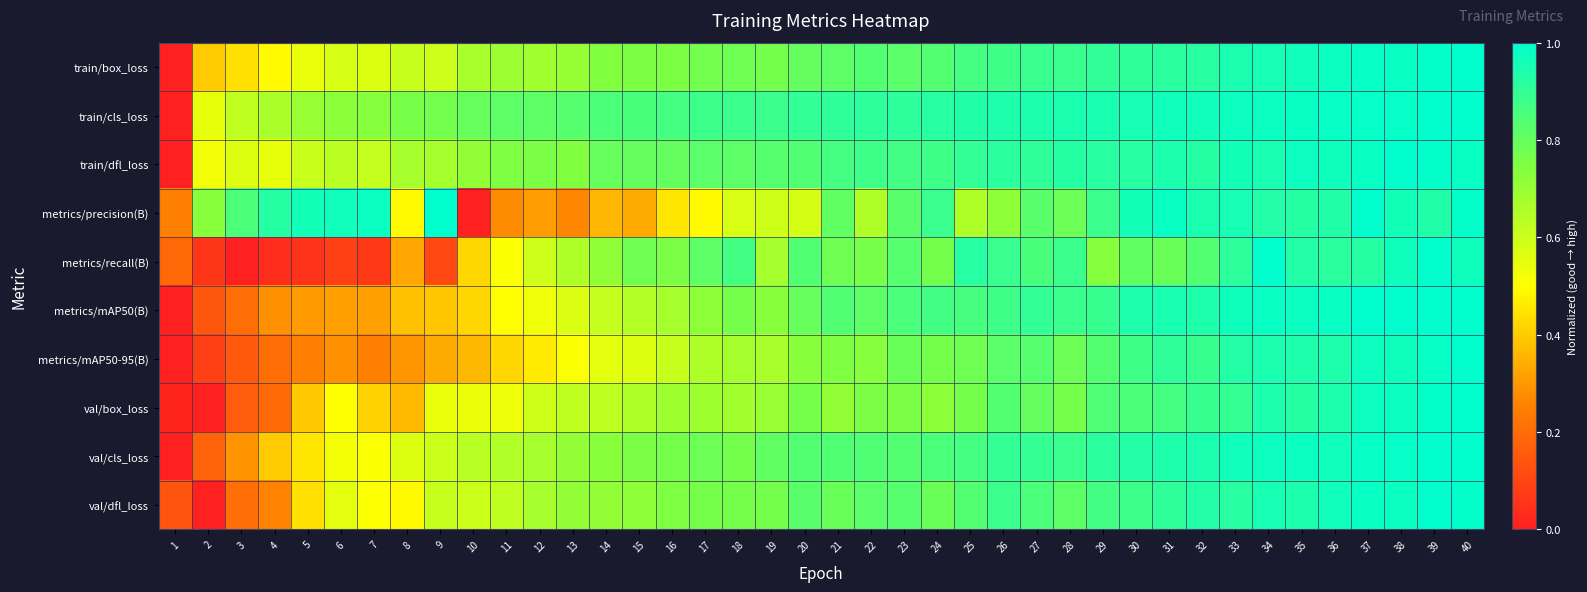

Reading left to right, what are all the values shown in this chart?

train/box_loss: 1=0.0	2=0.4	3=0.4	4=0.5	5=0.5	6=0.6	7=0.6	8=0.6	9=0.6	10=0.7	11=0.7	12=0.7	13=0.7	14=0.7	15=0.8	16=0.8	17=0.8	18=0.8	19=0.8	20=0.8	21=0.8	22=0.8	23=0.8	24=0.8	25=0.9	26=0.9	27=0.9	28=0.9	29=0.9	30=0.9	31=0.9	32=0.9	33=0.9	34=1.0	35=1.0	36=1.0	37=1.0	38=1.0	39=1.0	40=1.0
train/cls_loss: 1=0.0	2=0.5	3=0.6	4=0.7	5=0.7	6=0.7	7=0.7	8=0.8	9=0.8	10=0.8	11=0.8	12=0.8	13=0.8	14=0.8	15=0.9	16=0.9	17=0.9	18=0.9	19=0.9	20=0.9	21=0.9	22=0.9	23=0.9	24=0.9	25=0.9	26=0.9	27=0.9	28=0.9	29=1.0	30=1.0	31=1.0	32=1.0	33=1.0	34=1.0	35=1.0	36=1.0	37=1.0	38=1.0	39=1.0	40=1.0
train/dfl_loss: 1=0.0	2=0.5	3=0.6	4=0.5	5=0.6	6=0.6	7=0.6	8=0.7	9=0.7	10=0.7	11=0.8	12=0.8	13=0.7	14=0.8	15=0.8	16=0.8	17=0.8	18=0.8	19=0.8	20=0.8	21=0.9	22=0.9	23=0.9	24=0.9	25=0.9	26=0.9	27=0.9	28=0.9	29=0.9	30=0.9	31=0.9	32=0.9	33=1.0	34=0.9	35=1.0	36=1.0	37=1.0	38=1.0	39=1.0	40=1.0
metrics/precision(B): 1=0.3	2=0.7	3=0.9	4=0.9	5=1.0	6=1.0	7=1.0	8=0.5	9=1.0	10=0.0	11=0.3	12=0.3	13=0.3	14=0.4	15=0.3	16=0.5	17=0.5	18=0.6	19=0.6	20=0.6	21=0.8	22=0.7	23=0.8	24=0.9	25=0.7	26=0.7	27=0.8	28=0.8	29=0.9	30=1.0	31=1.0	32=0.9	33=1.0	34=0.9	35=0.9	36=0.9	37=1.0	38=1.0	39=0.9	40=1.0
metrics/recall(B): 1=0.2	2=0.1	3=0.0	4=0.0	5=0.1	6=0.1	7=0.1	8=0.3	9=0.1	10=0.4	11=0.5	12=0.6	13=0.7	14=0.7	15=0.8	16=0.8	17=0.8	18=0.9	19=0.7	20=0.8	21=0.8	22=0.8	23=0.8	24=0.8	25=0.9	26=0.9	27=0.9	28=0.9	29=0.7	30=0.8	31=0.8	32=0.8	33=0.9	34=1.0	35=0.9	36=0.9	37=0.9	38=1.0	39=1.0	40=1.0
metrics/mAP50(B): 1=0.0	2=0.1	3=0.2	4=0.3	5=0.3	6=0.3	7=0.3	8=0.4	9=0.4	10=0.4	11=0.5	12=0.5	13=0.6	14=0.6	15=0.6	16=0.7	17=0.7	18=0.8	19=0.7	20=0.8	21=0.8	22=0.8	23=0.9	24=0.9	25=0.9	26=0.9	27=0.9	28=0.9	29=0.9	30=0.9	31=1.0	32=0.9	33=1.0	34=1.0	35=1.0	36=1.0	37=1.0	38=1.0	39=1.0	40=1.0
metrics/mAP50-95(B): 1=0.0	2=0.1	3=0.2	4=0.2	5=0.3	6=0.3	7=0.3	8=0.3	9=0.3	10=0.4	11=0.4	12=0.5	13=0.5	14=0.6	15=0.6	16=0.6	17=0.7	18=0.7	19=0.7	20=0.7	21=0.8	22=0.7	23=0.8	24=0.8	25=0.8	26=0.8	27=0.8	28=0.8	29=0.8	30=0.9	31=0.9	32=0.9	33=0.9	34=0.9	35=0.9	36=0.9	37=1.0	38=1.0	39=1.0	40=1.0
val/box_loss: 1=0.0	2=0.0	3=0.2	4=0.2	5=0.4	6=0.5	7=0.4	8=0.4	9=0.5	10=0.5	11=0.5	12=0.6	13=0.6	14=0.6	15=0.7	16=0.7	17=0.7	18=0.7	19=0.7	20=0.8	21=0.7	22=0.8	23=0.8	24=0.7	25=0.8	26=0.8	27=0.8	28=0.8	29=0.8	30=0.8	31=0.9	32=0.9	33=0.9	34=0.9	35=0.9	36=0.9	37=1.0	38=1.0	39=1.0	40=1.0
val/cls_loss: 1=0.0	2=0.2	3=0.3	4=0.4	5=0.4	6=0.5	7=0.5	8=0.6	9=0.6	10=0.6	11=0.7	12=0.7	13=0.7	14=0.7	15=0.8	16=0.8	17=0.8	18=0.8	19=0.8	20=0.8	21=0.8	22=0.8	23=0.8	24=0.9	25=0.9	26=0.9	27=0.9	28=0.9	29=0.9	30=0.9	31=0.9	32=0.9	33=1.0	34=1.0	35=1.0	36=1.0	37=1.0	38=1.0	39=1.0	40=1.0
val/dfl_loss: 1=0.1	2=0.0	3=0.2	4=0.3	5=0.4	6=0.6	7=0.5	8=0.5	9=0.6	10=0.6	11=0.6	12=0.7	13=0.7	14=0.7	15=0.7	16=0.8	17=0.8	18=0.8	19=0.8	20=0.8	21=0.8	22=0.8	23=0.8	24=0.8	25=0.8	26=0.9	27=0.9	28=0.8	29=0.9	30=0.9	31=0.9	32=0.9	33=0.9	34=1.0	35=0.9	36=1.0	37=1.0	38=1.0	39=1.0	40=1.0